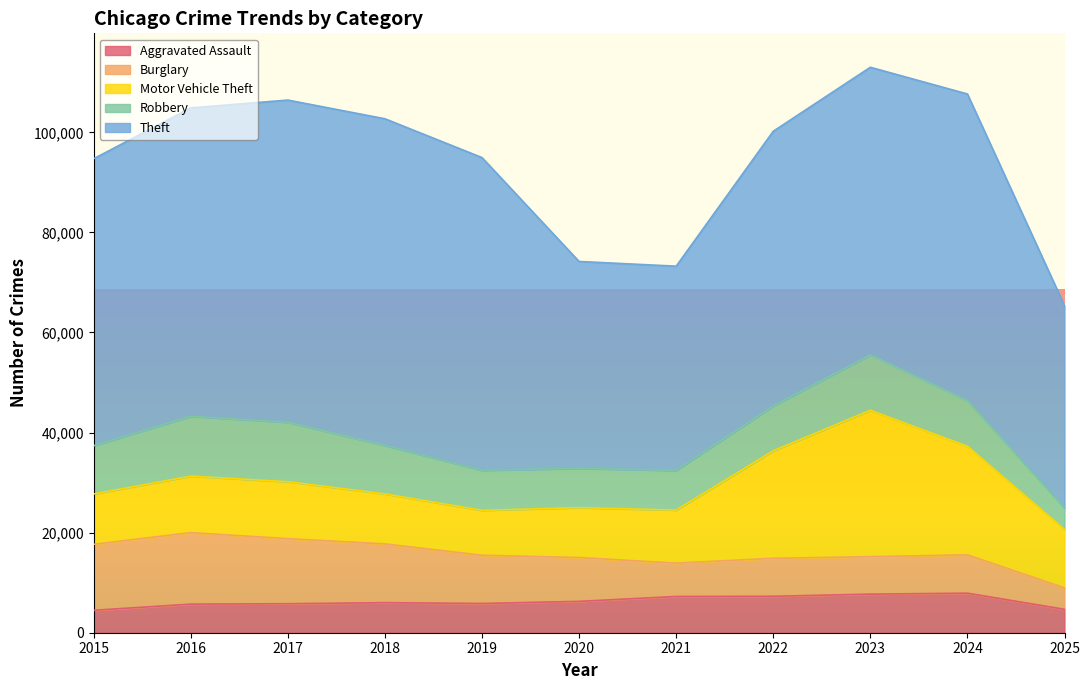

Between 2015 and 2019, which is larger?

2019